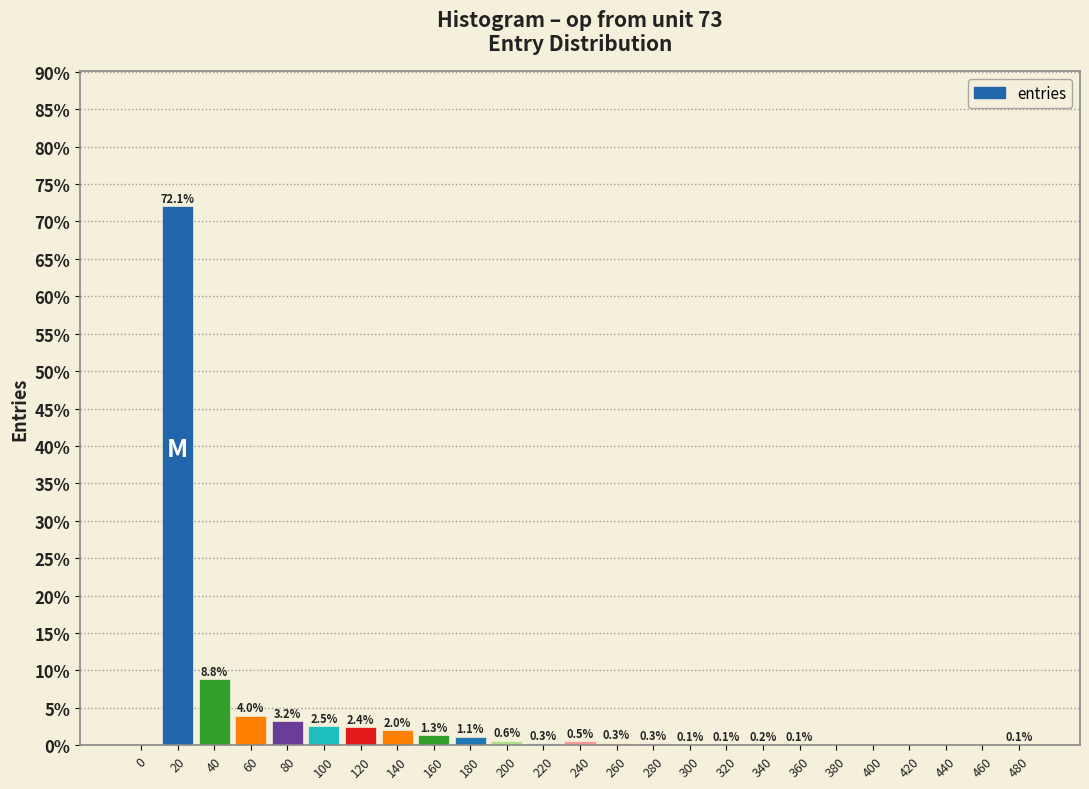

Between 140 and 340, which is larger?

140